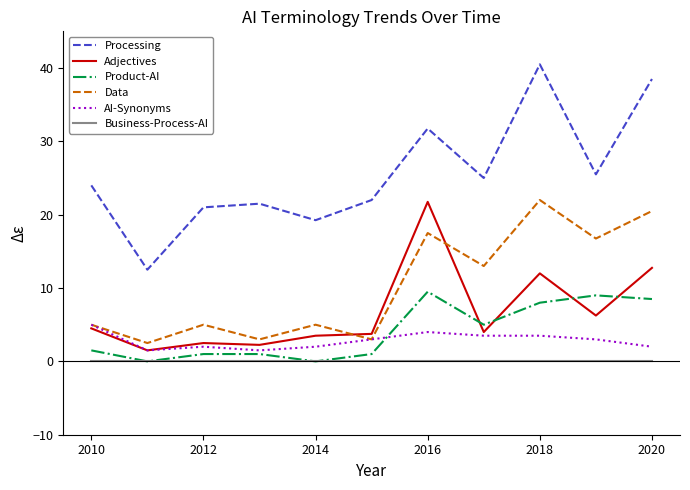

What is the maximum value for Processing?

40.5